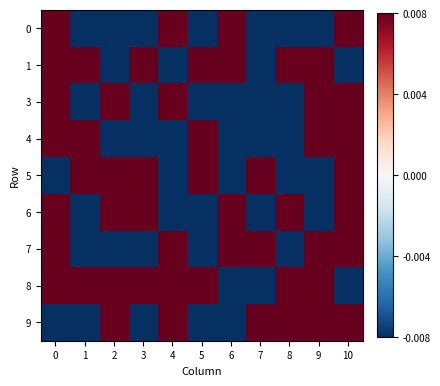

Count the number of categories in the chart.

11